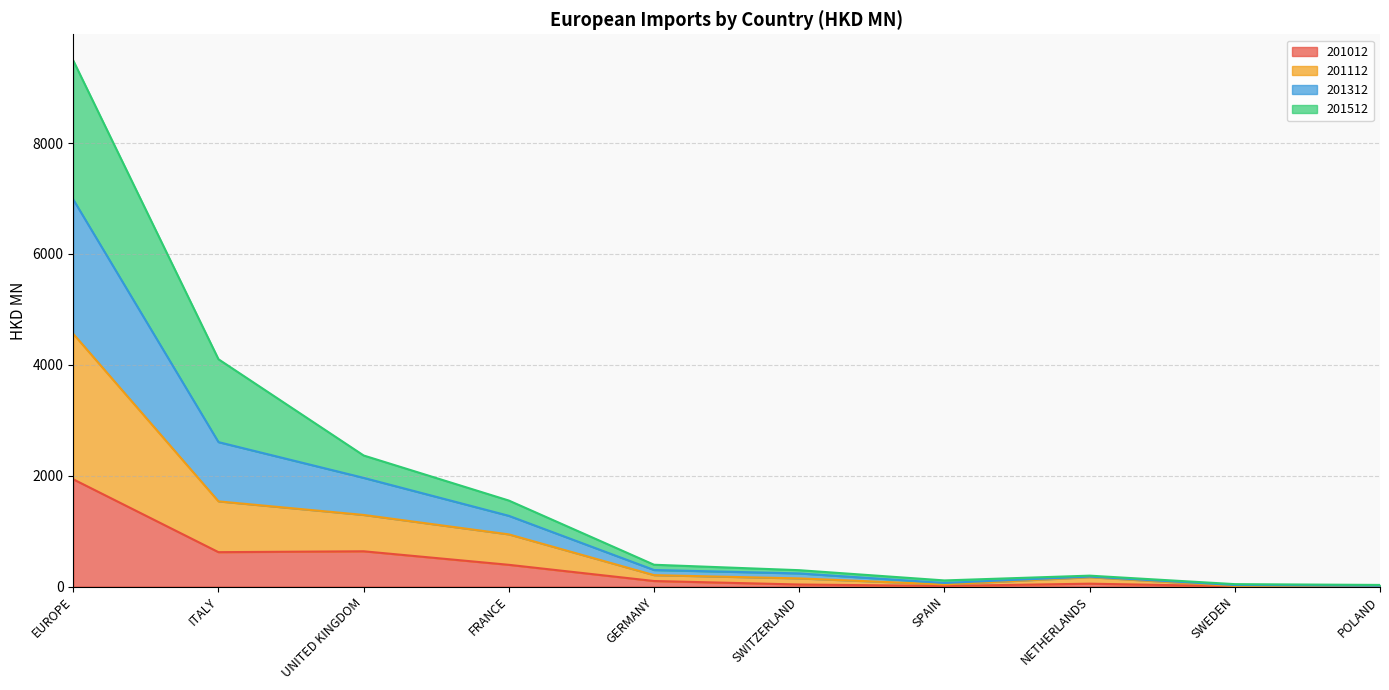

Where does the 201012 series first go above 100?

EUROPE